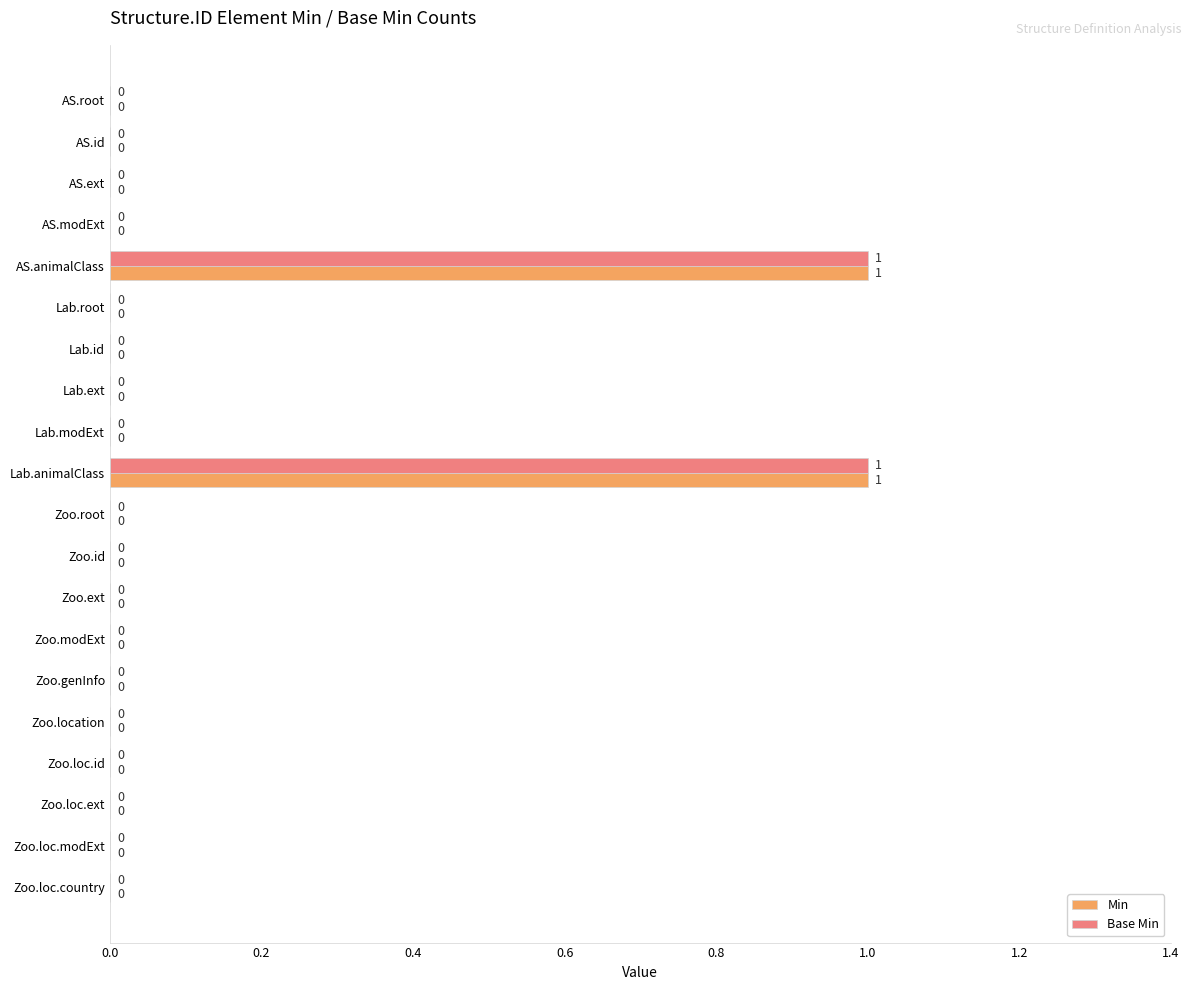

Count the Base Min values in the range 0 to 1.

20